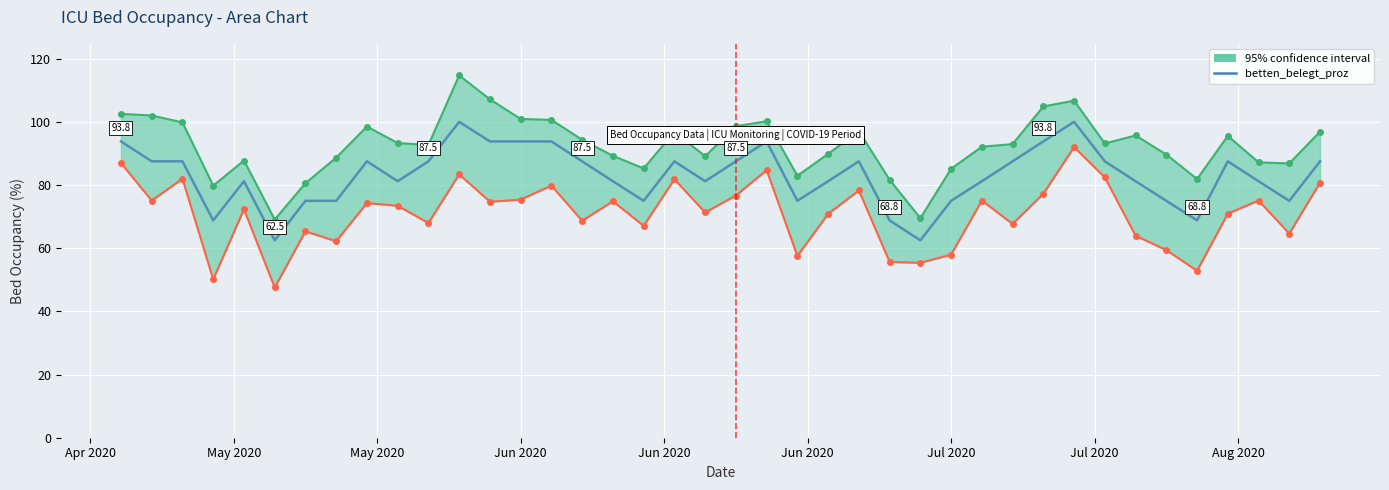

Where does the data first go above 87?

Apr 2020